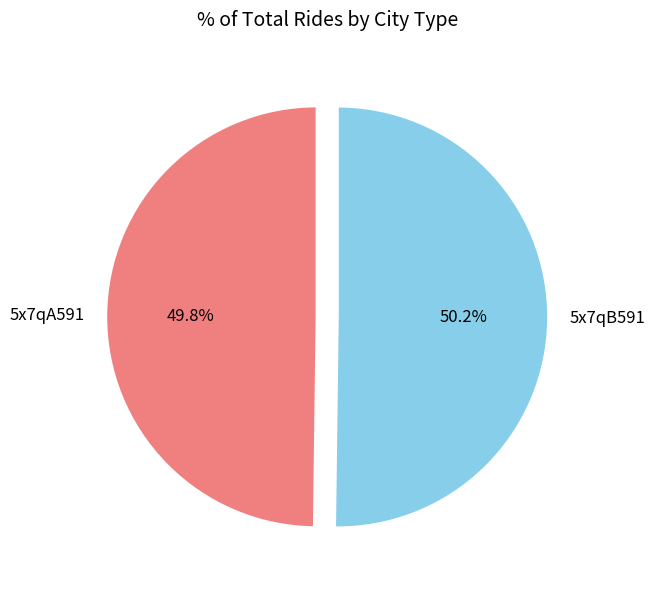

Do 5x7qB591 and 5x7qA591 together represent more than half of the pie?

Yes